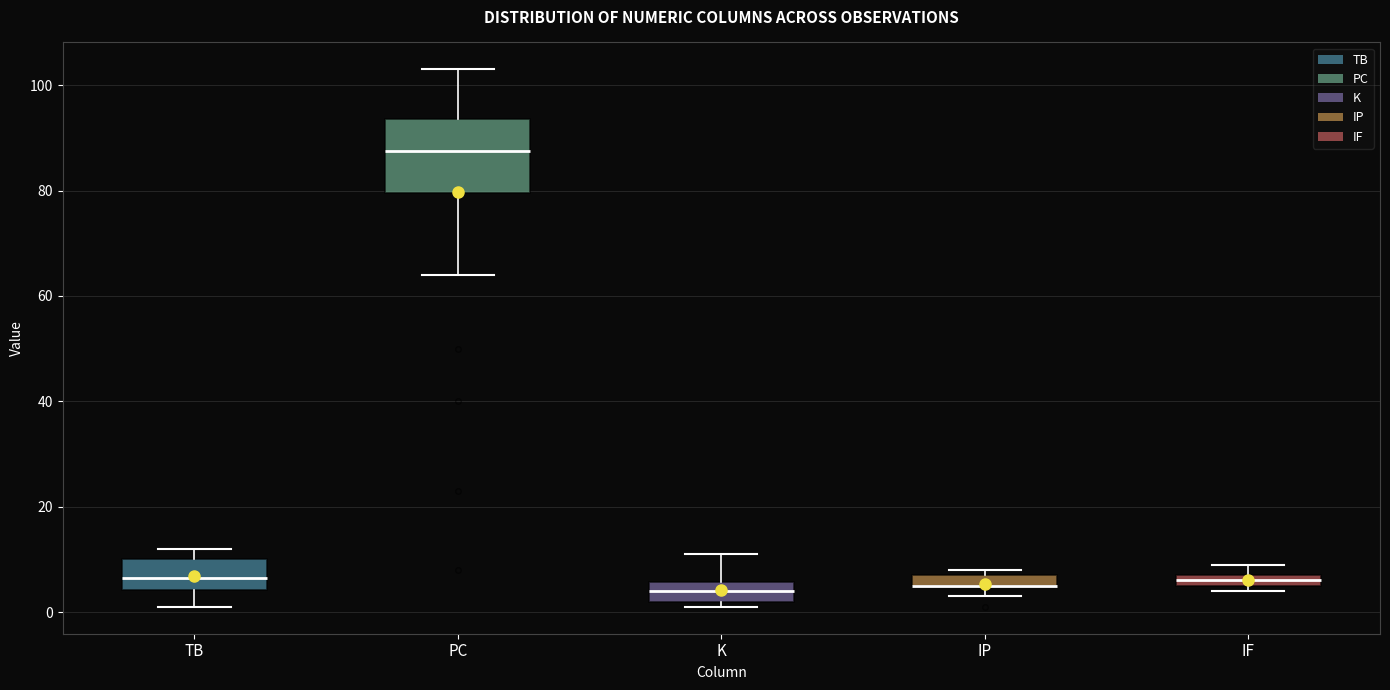

Where is the upper edge of the box for IF on the y-axis? The values are not printed on the chart, so give them approximately, as read against the axis.

8